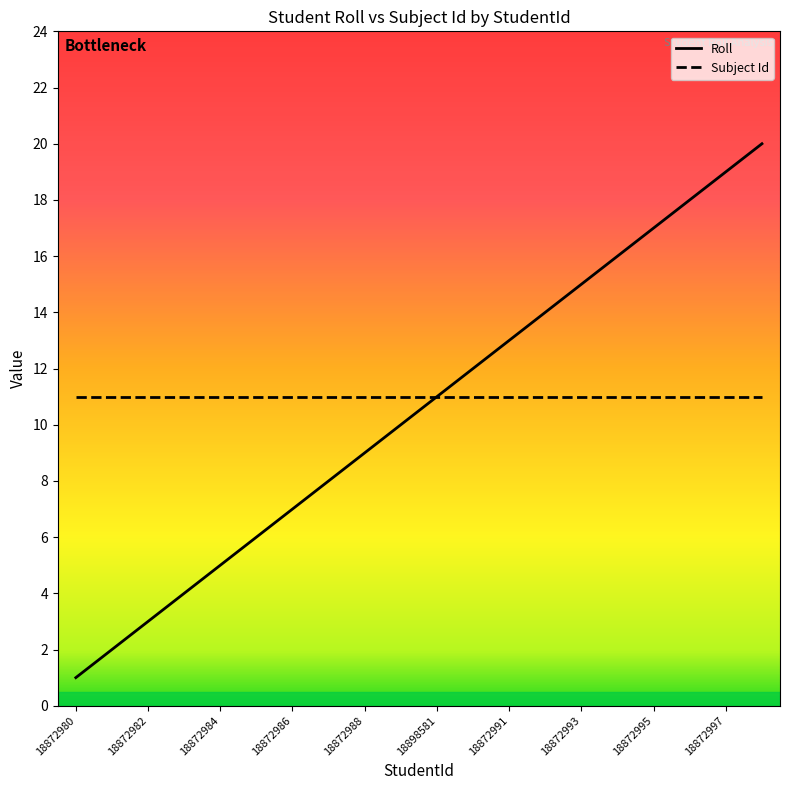

Between 18872996 and 18872992, which is larger?

18872996